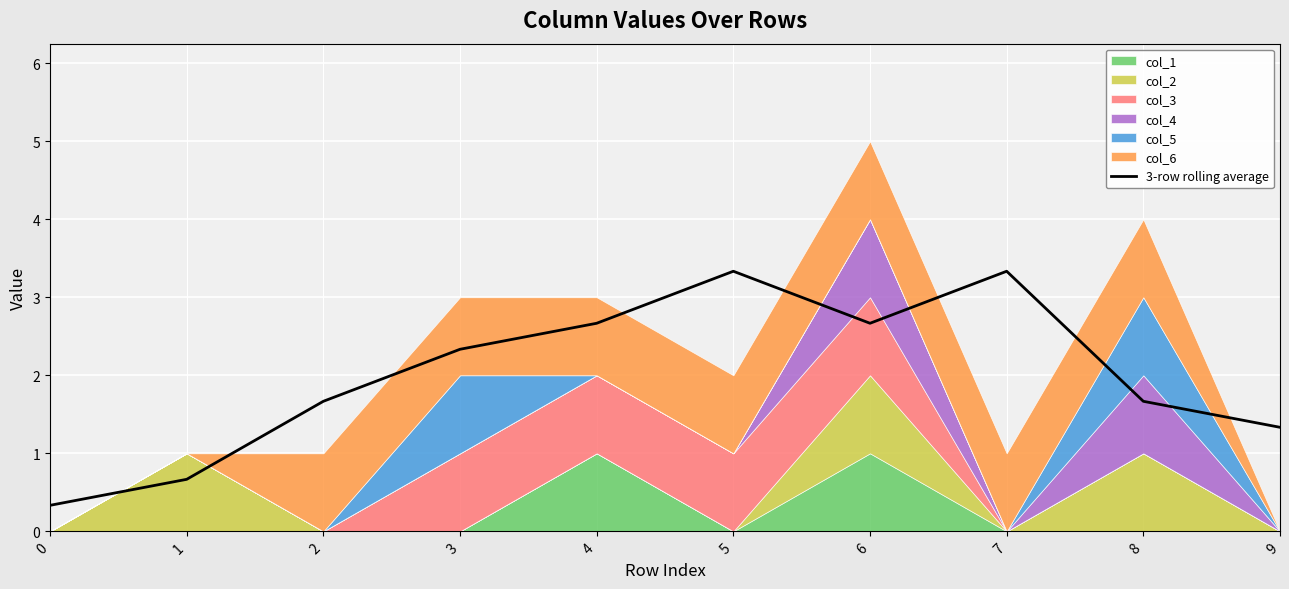

At which label is the value closest to 1?

9